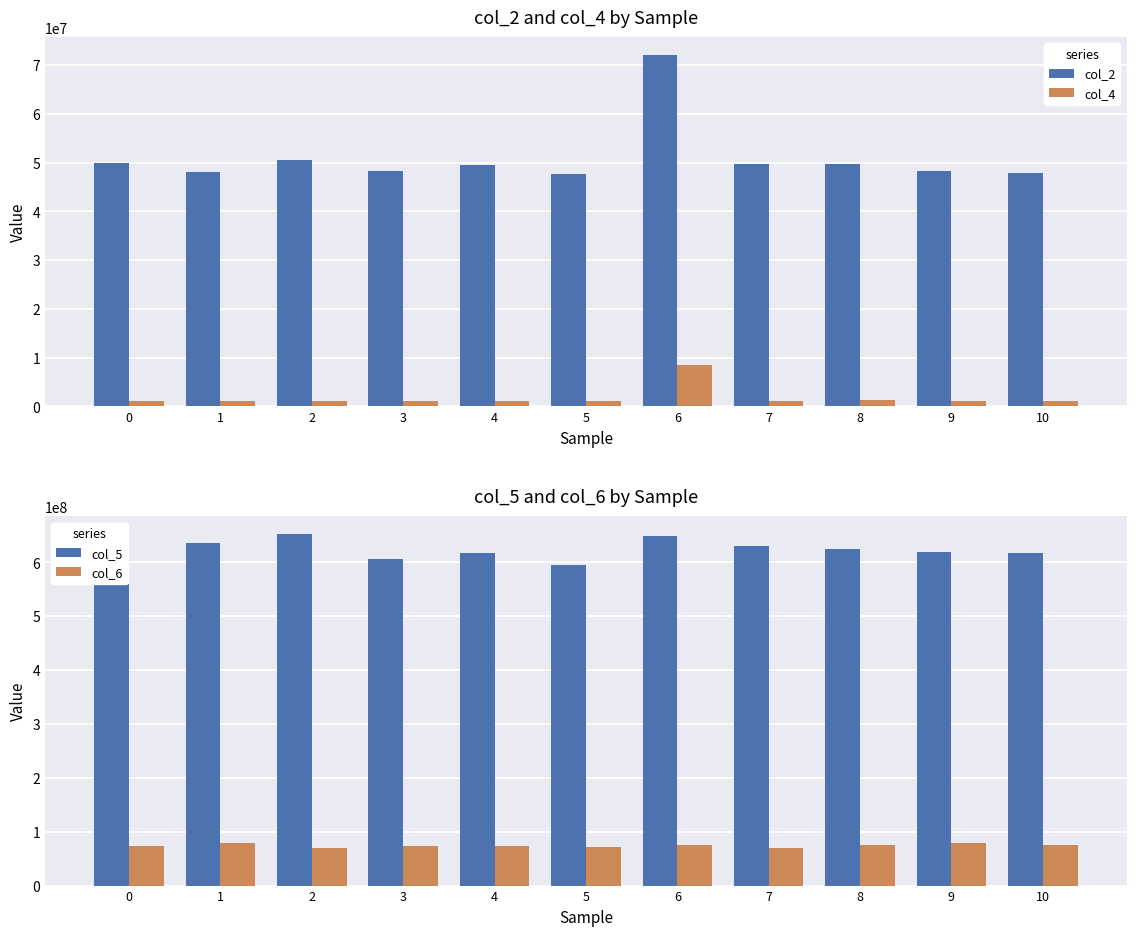

What is the spread (max minus min) of values at 5?

593961874